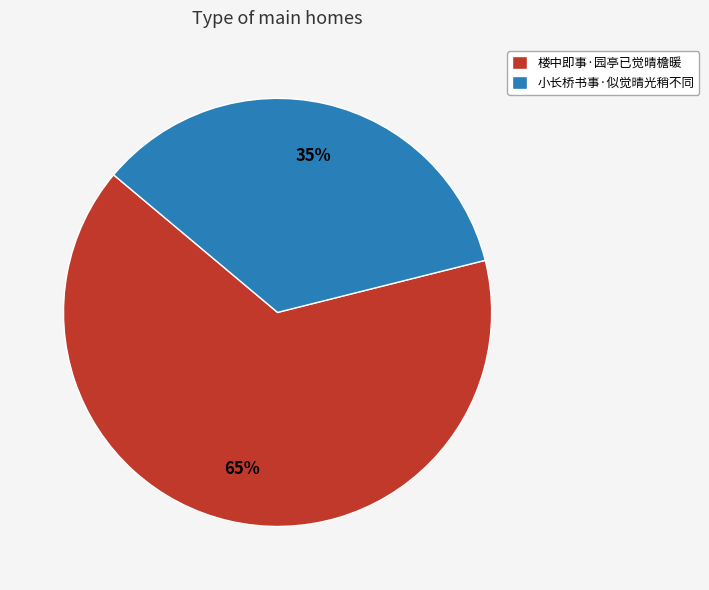

How many segments does this pie chart have?

2